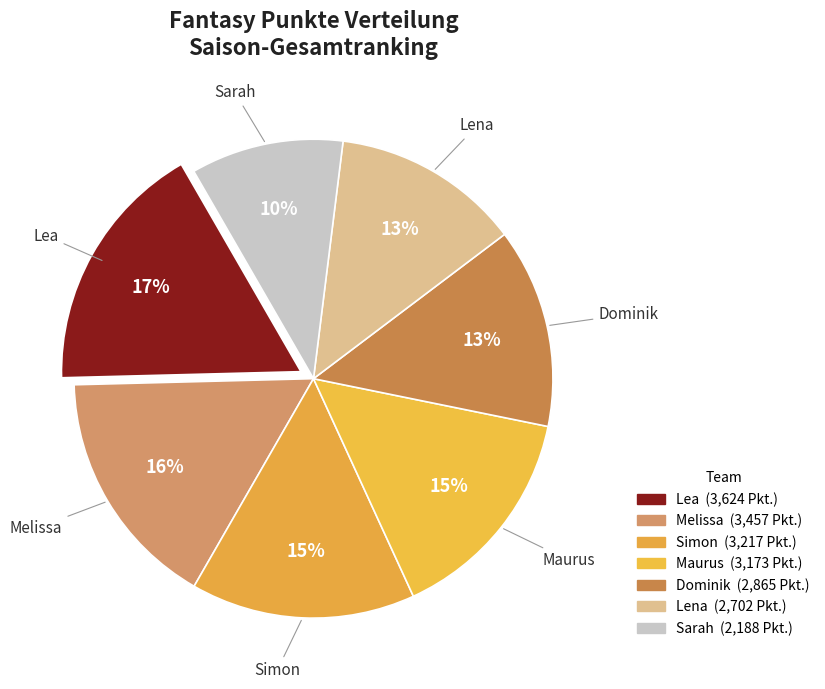

To the nearest percent, what portion does Simon represent?

15%